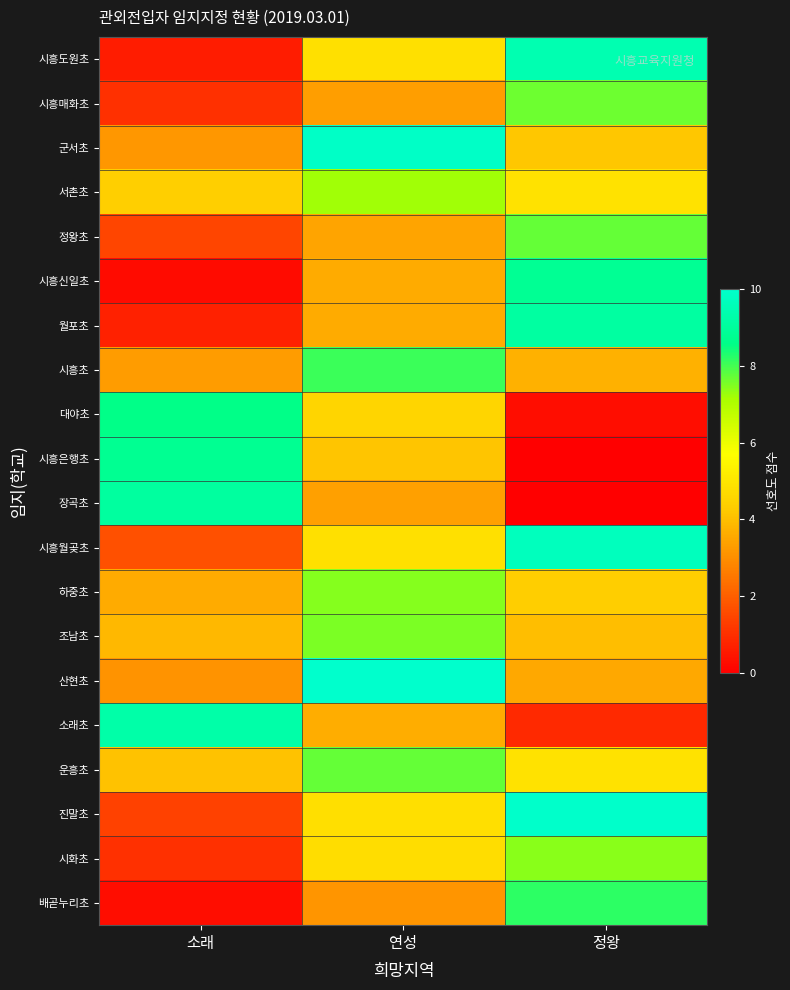

Reading left to right, list all the values displayed in this chart.

시흥도원초: 소래=0.6	연성=4.8	정왕=9.4
시흥매화초: 소래=1.0	연성=3.3	정왕=7.6
군서초: 소래=3.2	연성=9.9	정왕=4.2
서촌초: 소래=4.4	연성=7.2	정왕=4.9
정왕초: 소래=1.5	연성=3.5	정왕=7.7
시흥신일초: 소래=0.3	연성=3.6	정왕=8.8
월포초: 소래=0.7	연성=3.6	정왕=9.1
시흥초: 소래=3.3	연성=8.1	정왕=3.7
대야초: 소래=8.6	연성=4.5	정왕=0.3
시흥은행초: 소래=8.8	연성=4.2	정왕=0.0
장곡초: 소래=9.1	연성=3.4	정왕=0.0
시흥월곶초: 소래=1.7	연성=4.9	정왕=9.7
하중초: 소래=3.6	연성=7.4	정왕=4.3
조남초: 소래=3.9	연성=7.5	정왕=4.0
산현초: 소래=3.1	연성=10.0	정왕=3.5
소래초: 소래=9.2	연성=3.6	정왕=0.9
운흥초: 소래=4.1	연성=7.7	정왕=4.9
진말초: 소래=1.4	연성=4.8	정왕=10.0
시화초: 소래=1.0	연성=4.8	정왕=7.4
배곧누리초: 소래=0.3	연성=3.1	정왕=8.2